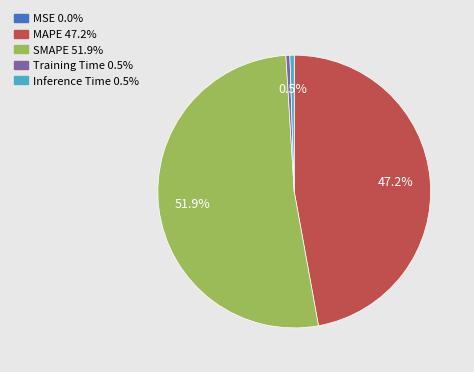

Which has a higher value, MAPE or Inference Time?

MAPE